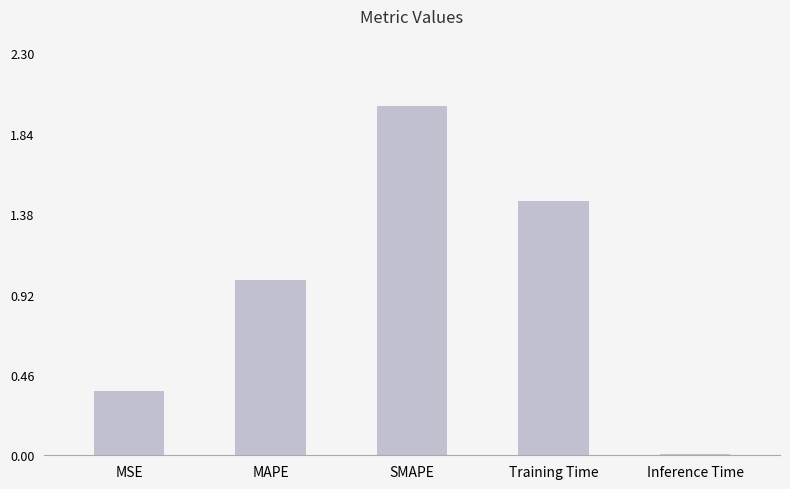

Are the bars grouped side by side (vs. stacked)?

No